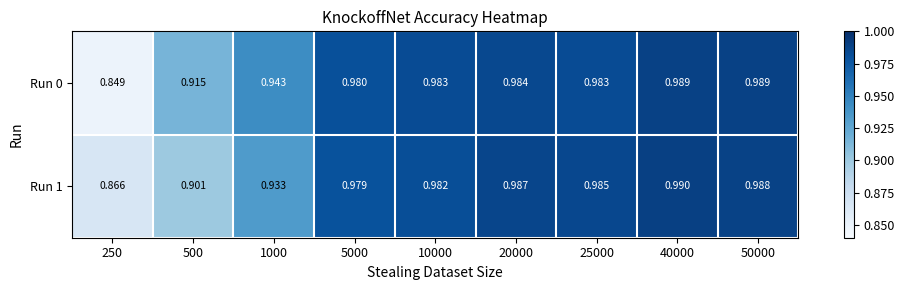

Is the value of Run 1 at 50000 greater than the value of Run 0 at 40000?

No